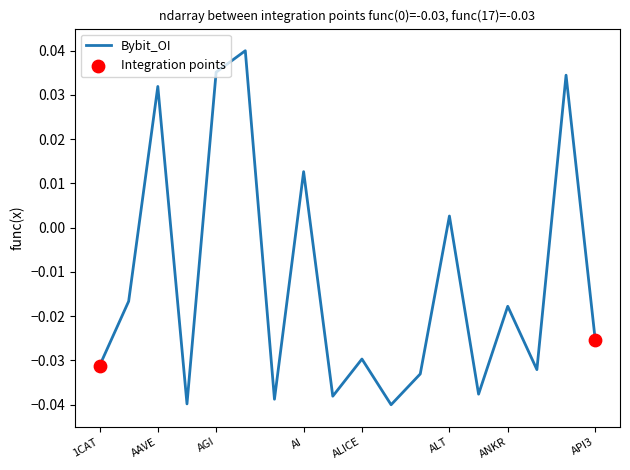

Is this an area chart (filled region under the line)?

No